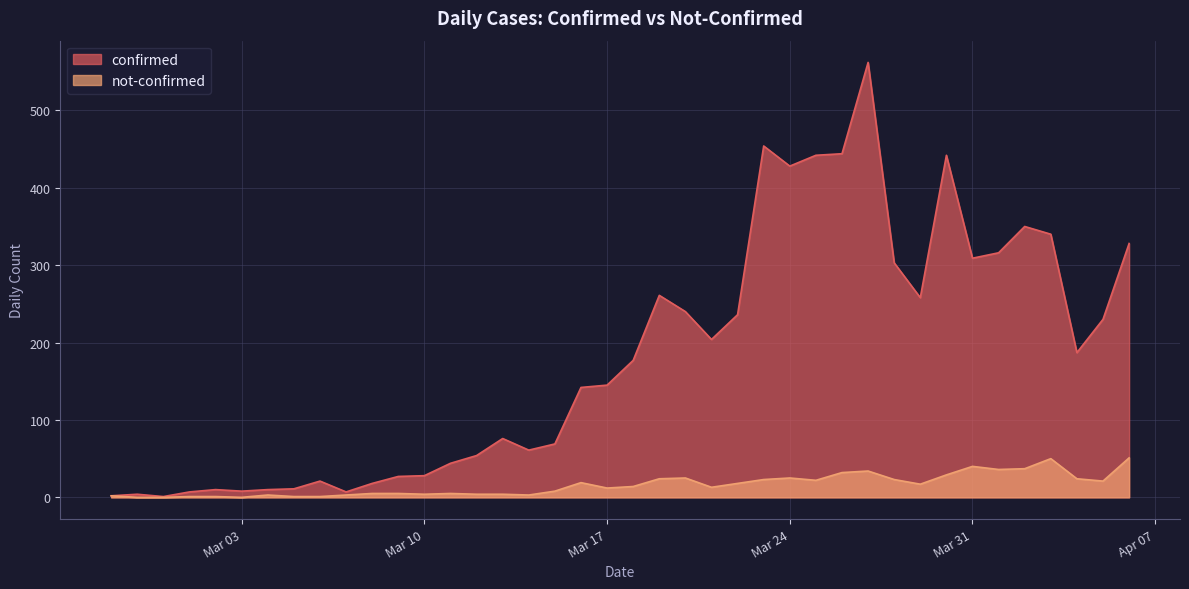

What is the difference between the not-confirmed values at 2020-03-06 and 2020-03-19?

23